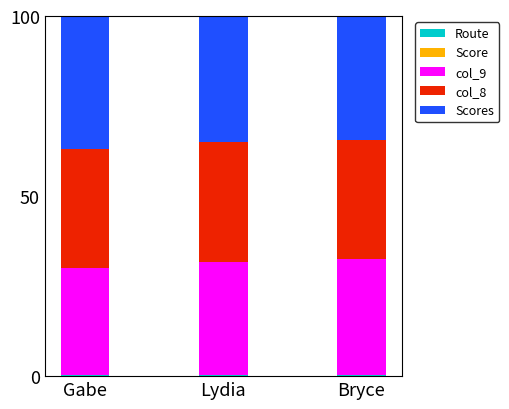

Between Lydia and Bryce, which is larger?

Lydia